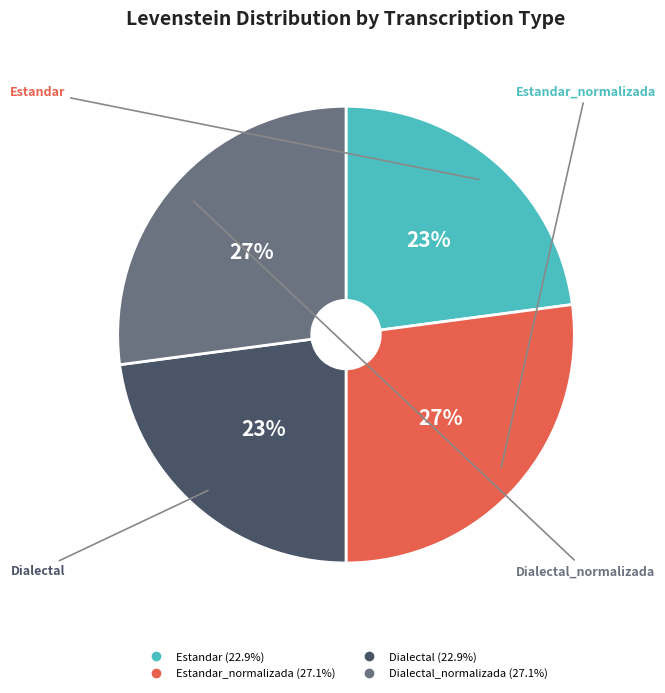

Is there any slice that represents more than half of the pie?

No